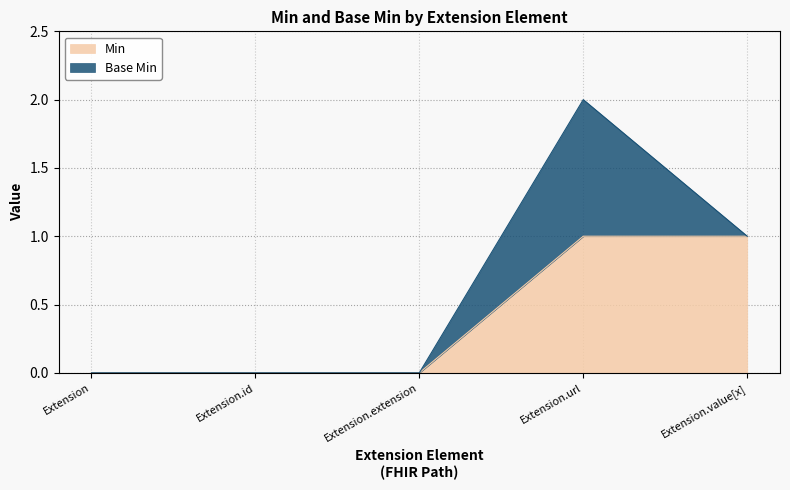

Does the chart have visible grid lines?

Yes